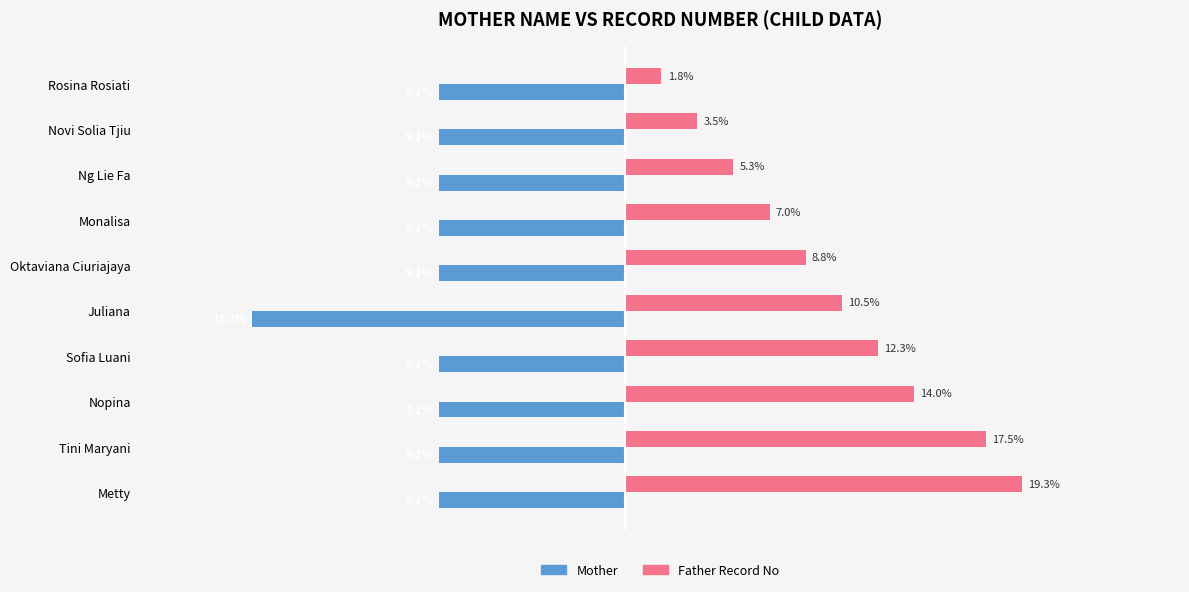

Which label corresponds to the largest value in the chart?

Metty